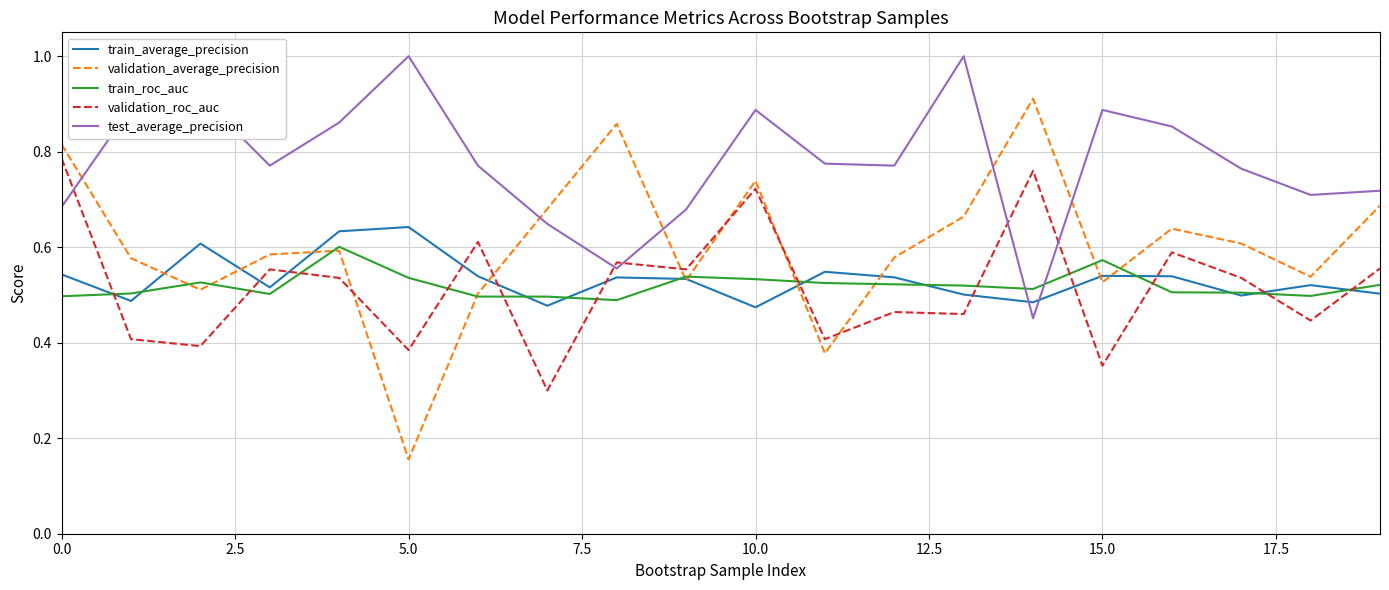

True or false: test_average_precision and validation_roc_auc cross at least once.

True